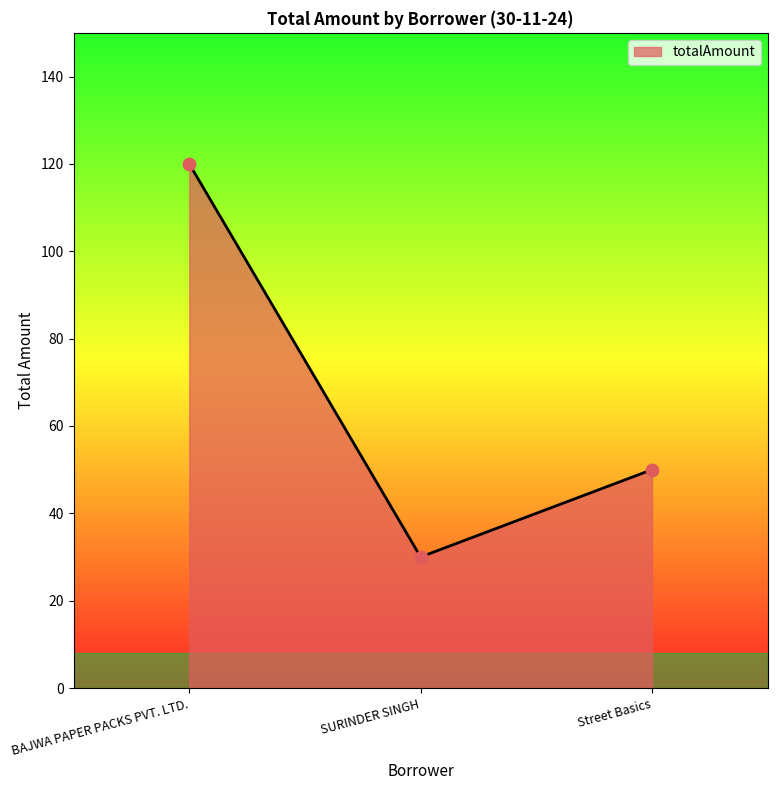

Between SURINDER SINGH and BAJWA PAPER PACKS PVT. LTD., which is larger?

BAJWA PAPER PACKS PVT. LTD.